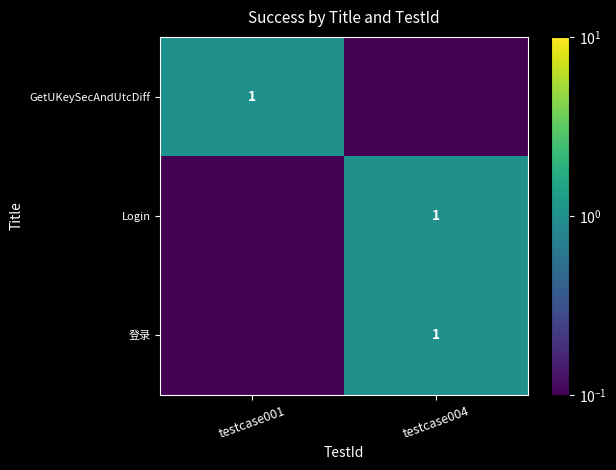

True or false: 登录 has a value of 1.0 at testcase004.

True